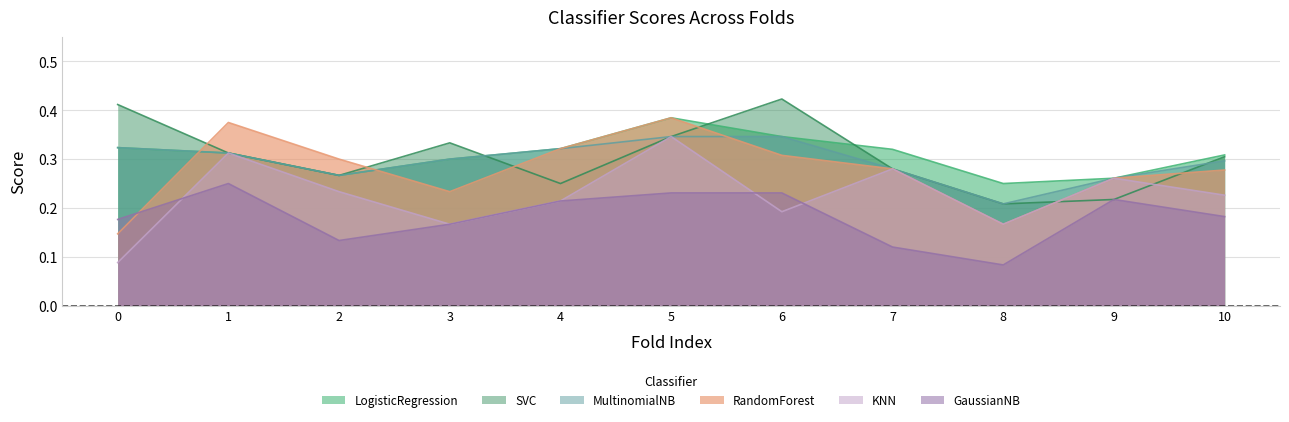

True or false: MultinomialNB and GaussianNB intersect in this chart.

False